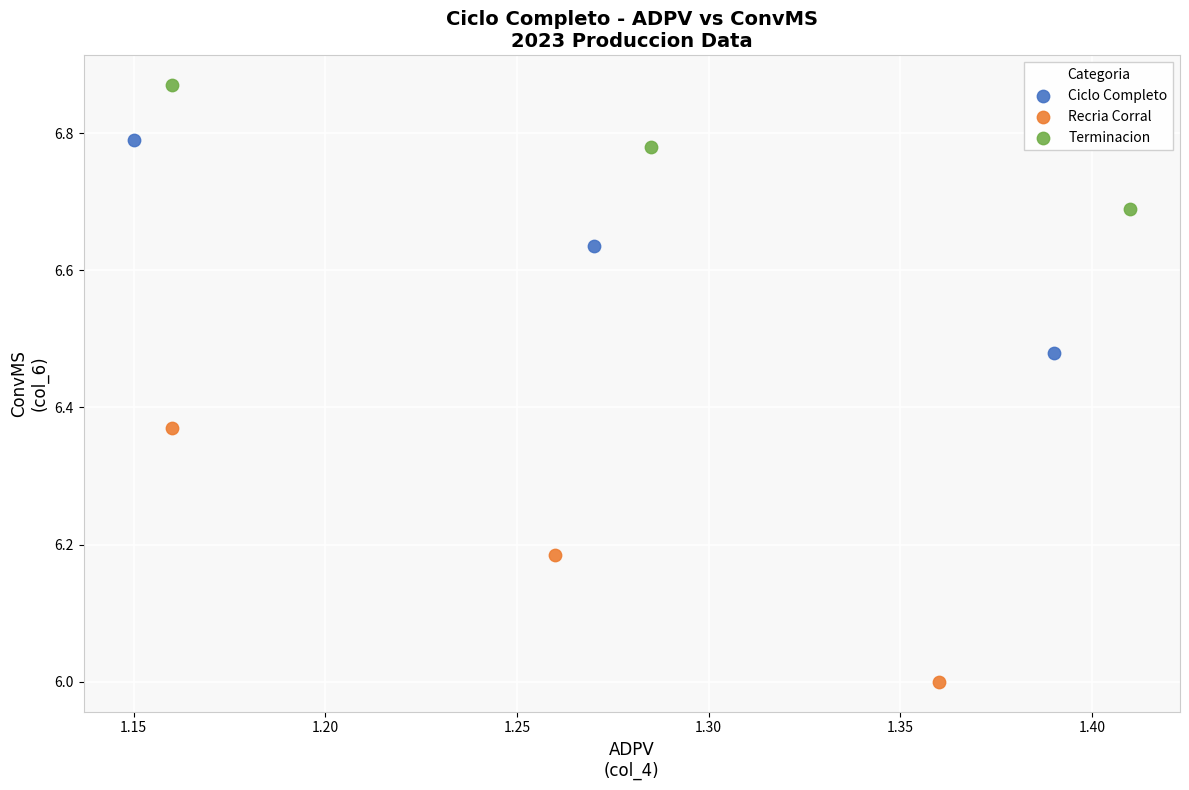

Which series contains the highest Y value?

Terminacion